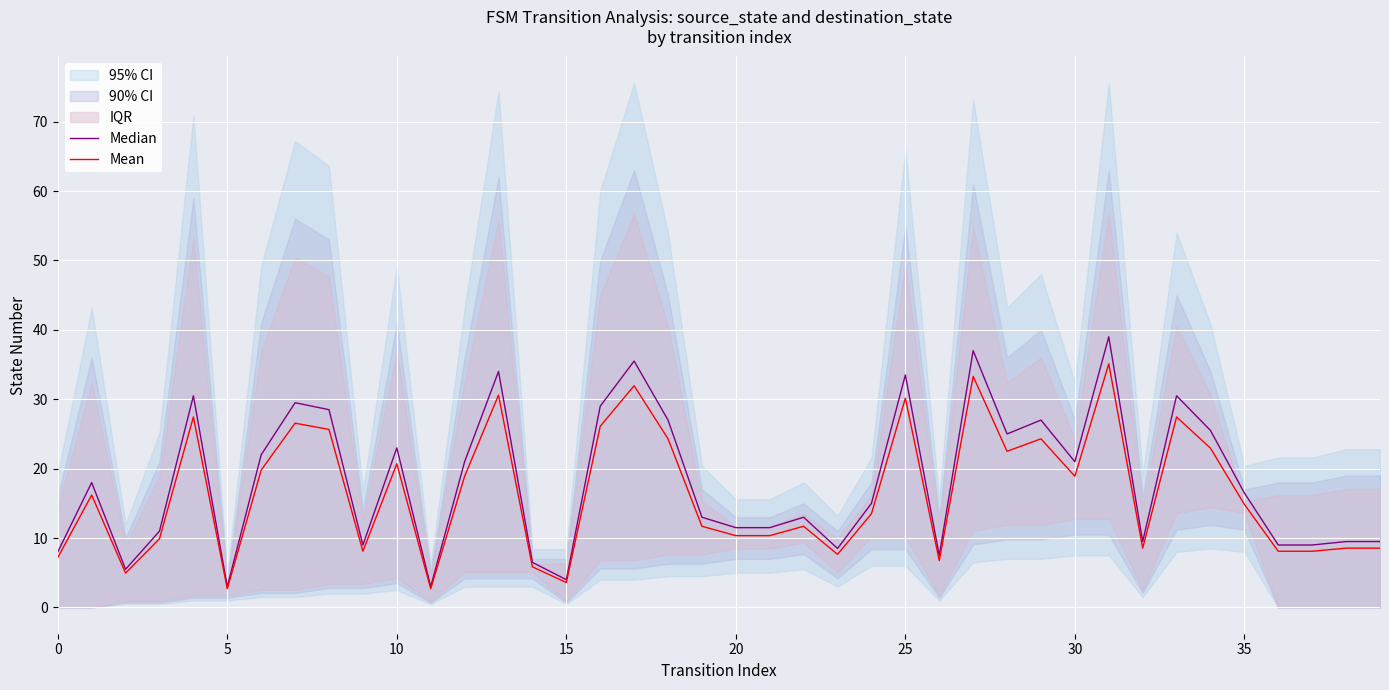

True or false: Median has more than 1 interior local peaks.

True